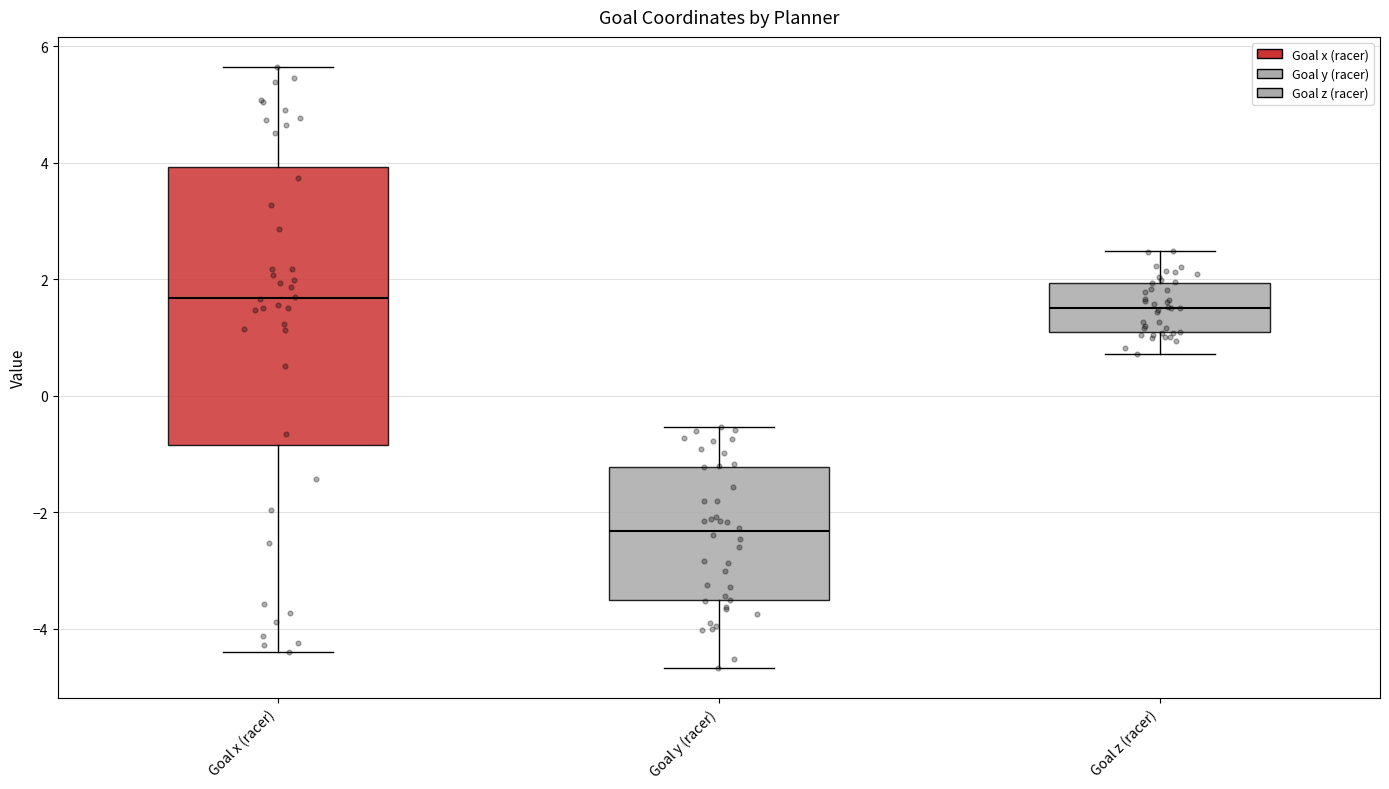

Reading left to right, transcribe this box plot: for each box, give where its median line is, the range the box spans, and where its two whiskers end, as read against the y-axis. The values are not printed on the chart, so give them approximately, as read against the axis.

Goal x (racer): median 1.6, box -0.8 to 4.0, whiskers -4.4 to 5.6
Goal y (racer): median -2.4, box -3.6 to -1.2, whiskers -4.6 to -0.6
Goal z (racer): median 1.6, box 1.0 to 2.0, whiskers 0.8 to 2.4